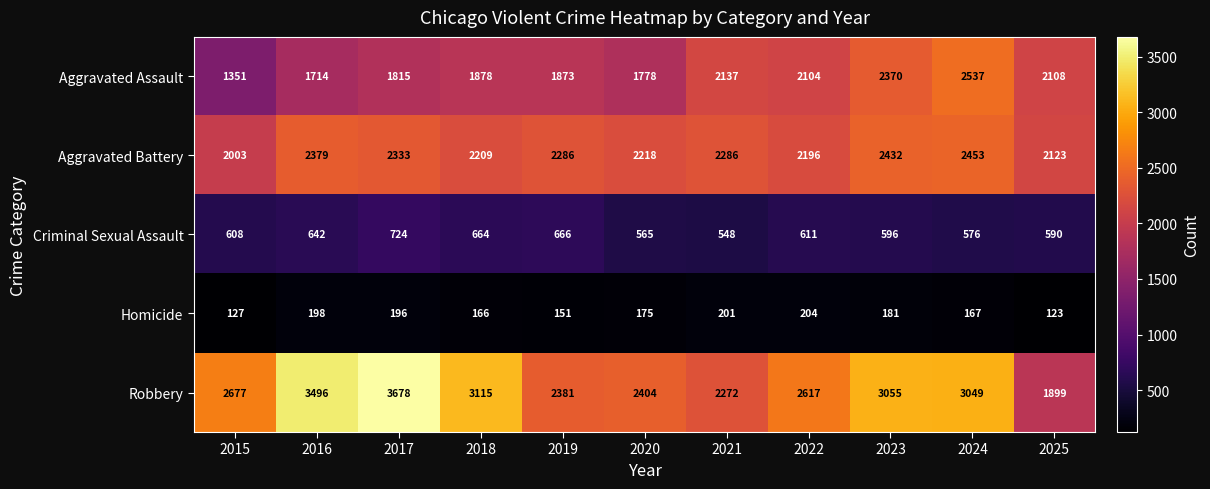

At 2023, list the series in order from smallest to largest.

Homicide, Criminal Sexual Assault, Aggravated Assault, Aggravated Battery, Robbery